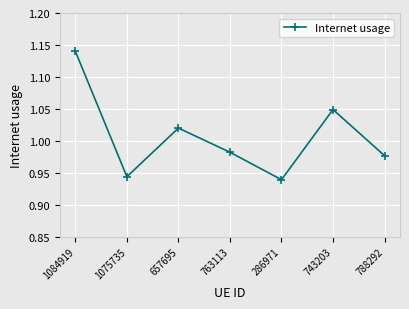

Where is the first local maximum?

657695